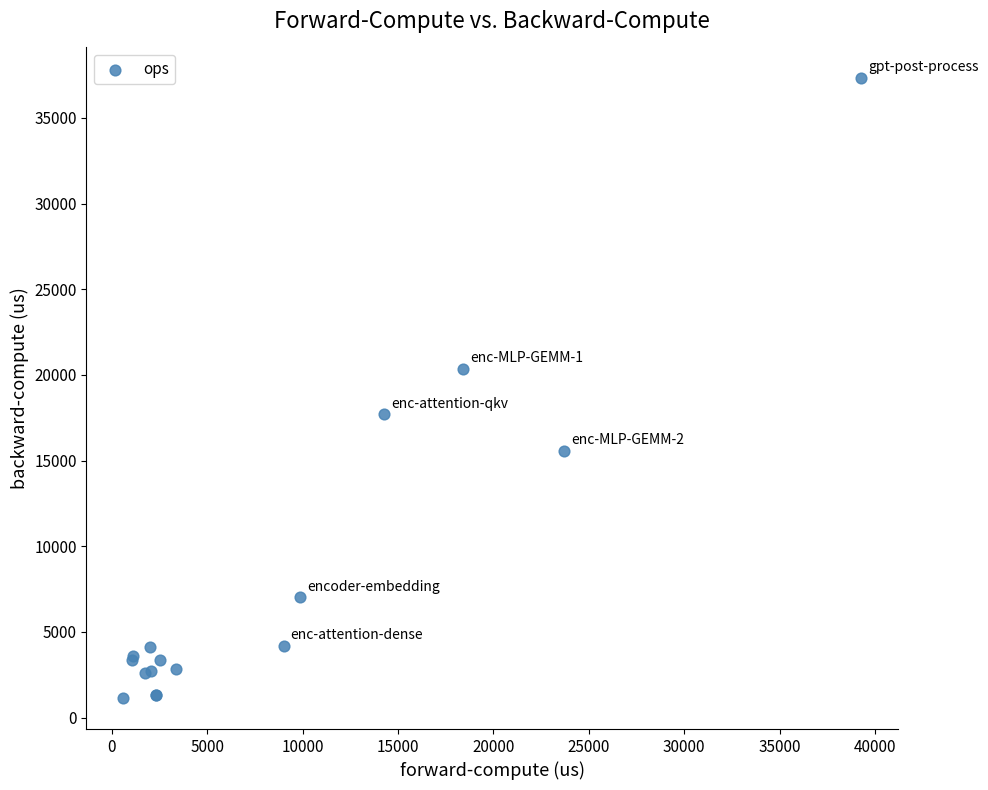

What Y value in the scatter plot is closest to 19222?

20328.7